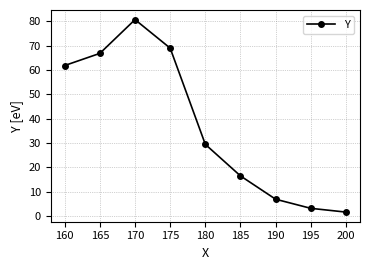

At which category does the data reach its first local peak?

170